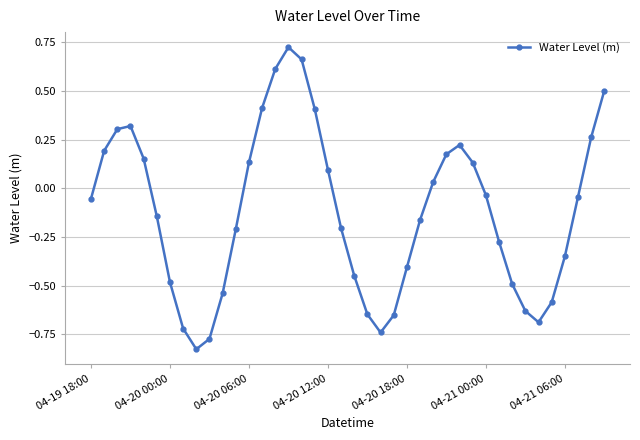

True or false: there are more than 0 points higher than both neighbors.

True